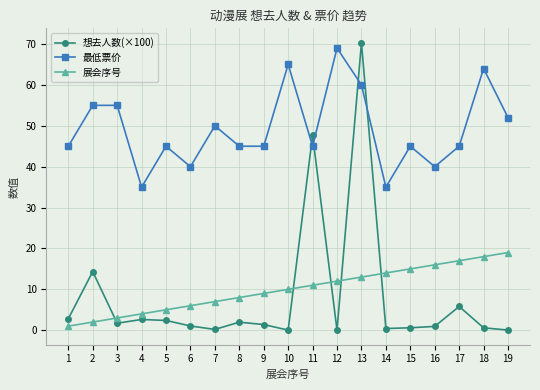

True or false: 展会序号 has more than 0 points higher than both neighbors.

False